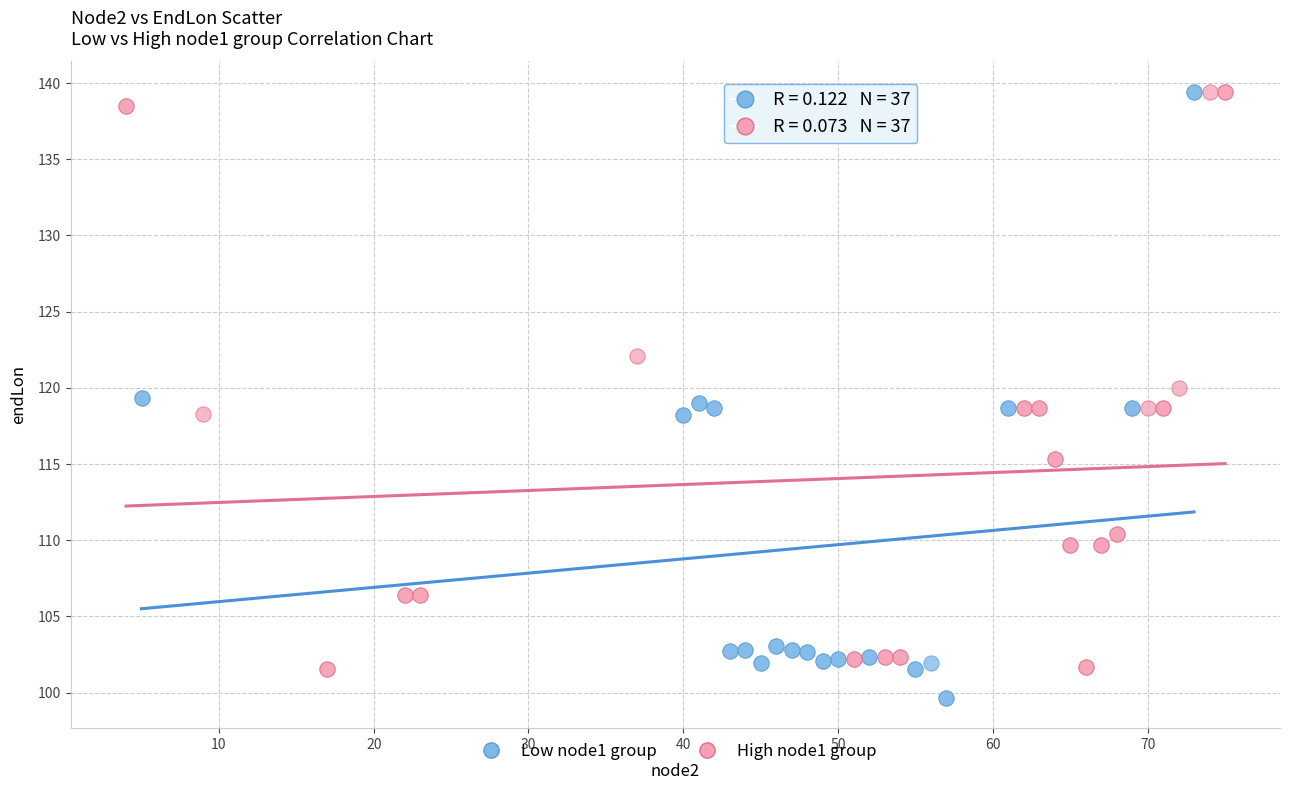

Which series has the largest Y range (max minus min)?

Low node1 group